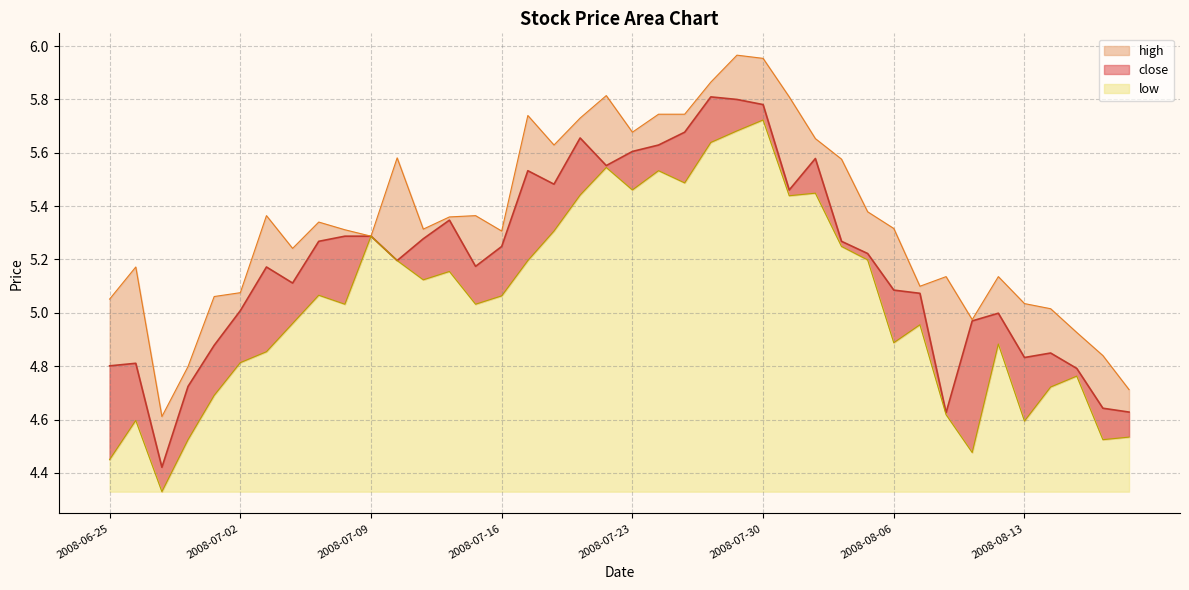

True or false: low_line and close_line cross at least once.

False